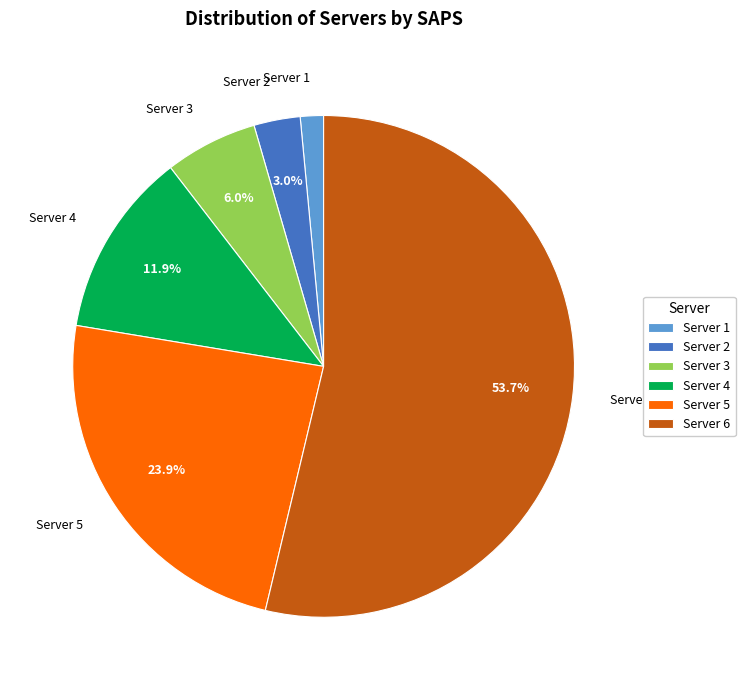

Rank the categories by value from highest to lowest.

Server 6, Server 5, Server 4, Server 3, Server 2, Server 1